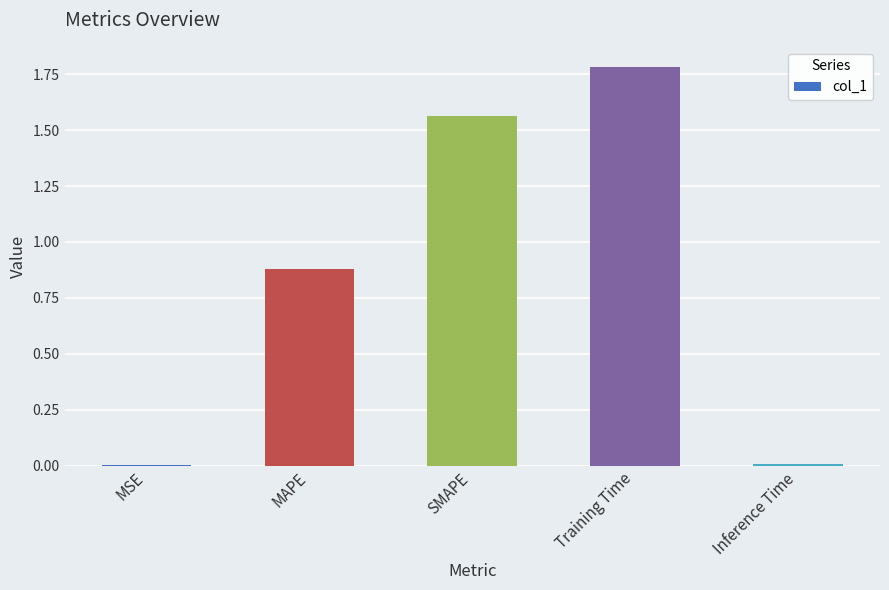

What is the approximate value at Training Time?

1.8